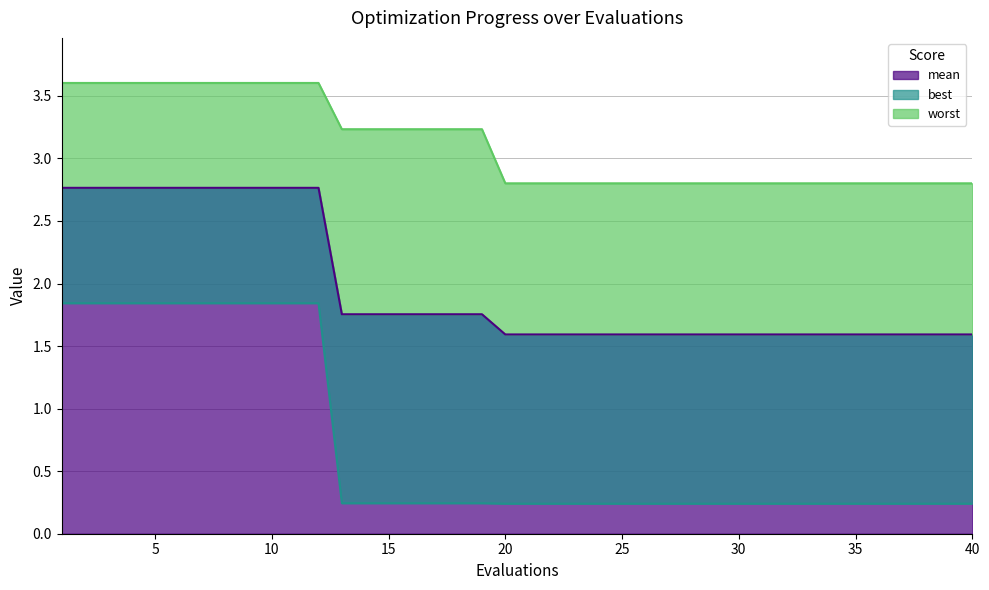

Which series has the widest spread of values?

best